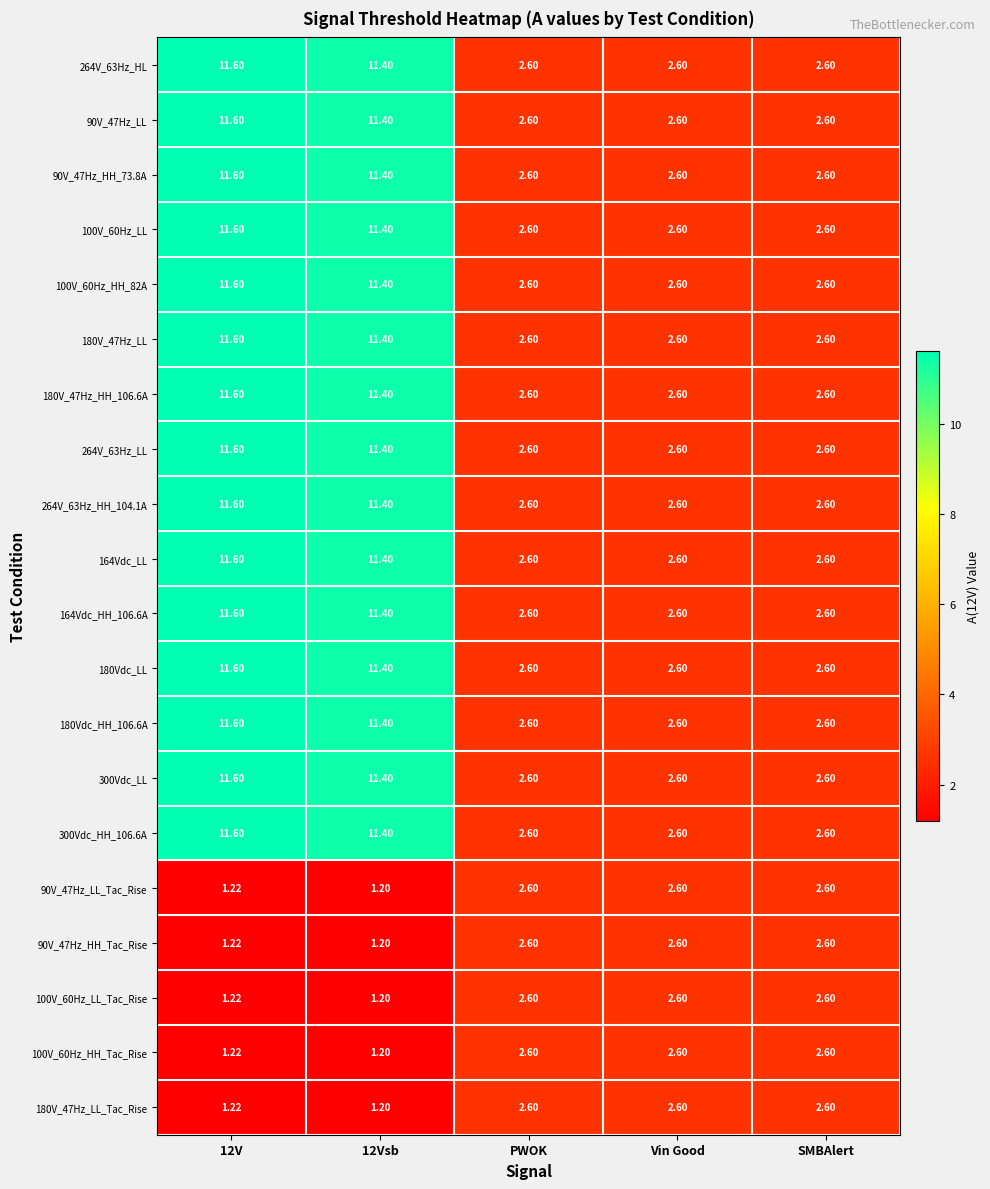

At which label does 100V_60Hz_LL_Tac_Rise first exceed 2?

PWOK